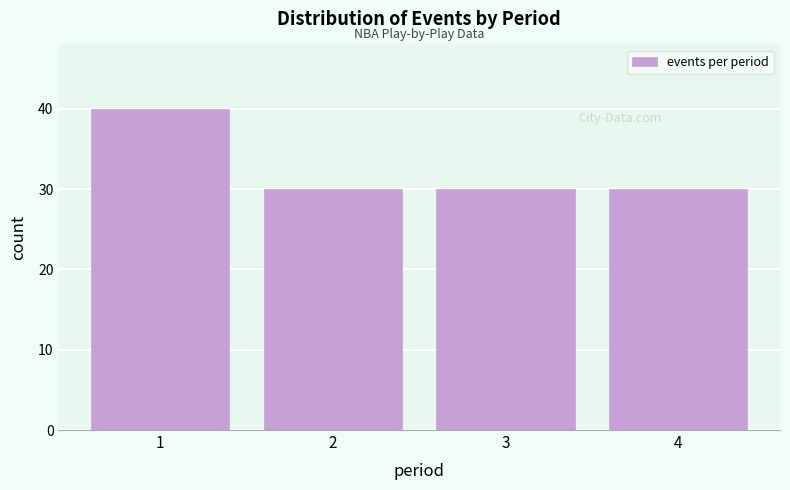

Reading left to right, what are all the values shown in this chart?

1=40	2=30	3=30	4=30